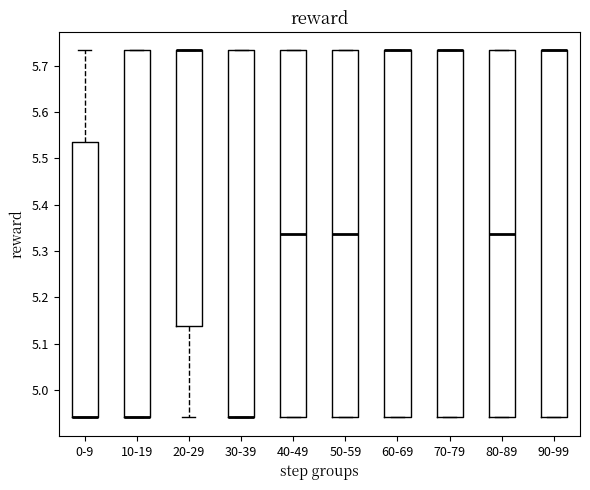

Reading left to right, transcribe this box plot: for each box, give where its median line is, the range the box spans, and where its two whiskers end, as read against the y-axis. The values are not printed on the chart, so give them approximately, as read against the axis.

0-9: median 4.94 (drawn on the box's lower edge), box 4.94 to 5.54, whiskers 4.94 to 5.73
10-19: median 4.94 (drawn on the box's lower edge), box 4.94 to 5.73, whiskers 4.94 to 5.73
20-29: median 5.73 (drawn on the box's upper edge), box 5.14 to 5.73, whiskers 4.94 to 5.73
30-39: median 4.94 (drawn on the box's lower edge), box 4.94 to 5.73, whiskers 4.94 to 5.73
40-49: median 5.34, box 4.94 to 5.73, whiskers 4.94 to 5.73
50-59: median 5.34, box 4.94 to 5.73, whiskers 4.94 to 5.73
60-69: median 5.73 (drawn on the box's upper edge), box 4.94 to 5.73, whiskers 4.94 to 5.73
70-79: median 5.73 (drawn on the box's upper edge), box 4.94 to 5.73, whiskers 4.94 to 5.73
80-89: median 5.34, box 4.94 to 5.73, whiskers 4.94 to 5.73
90-99: median 5.73 (drawn on the box's upper edge), box 4.94 to 5.73, whiskers 4.94 to 5.73